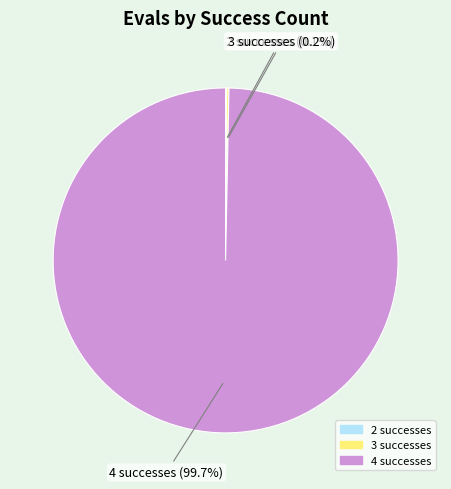

Does any single category account for the majority?

Yes